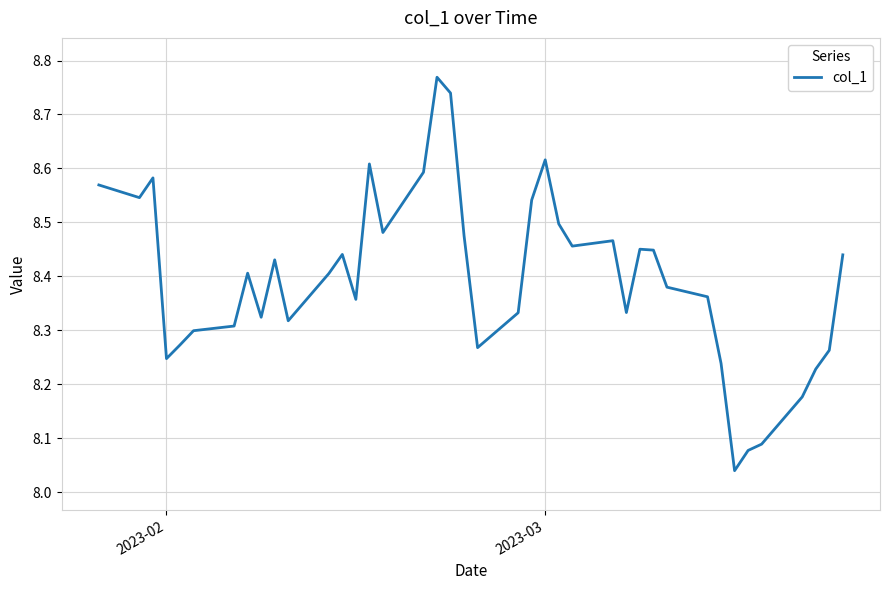

Is this an area chart (filled region under the line)?

No